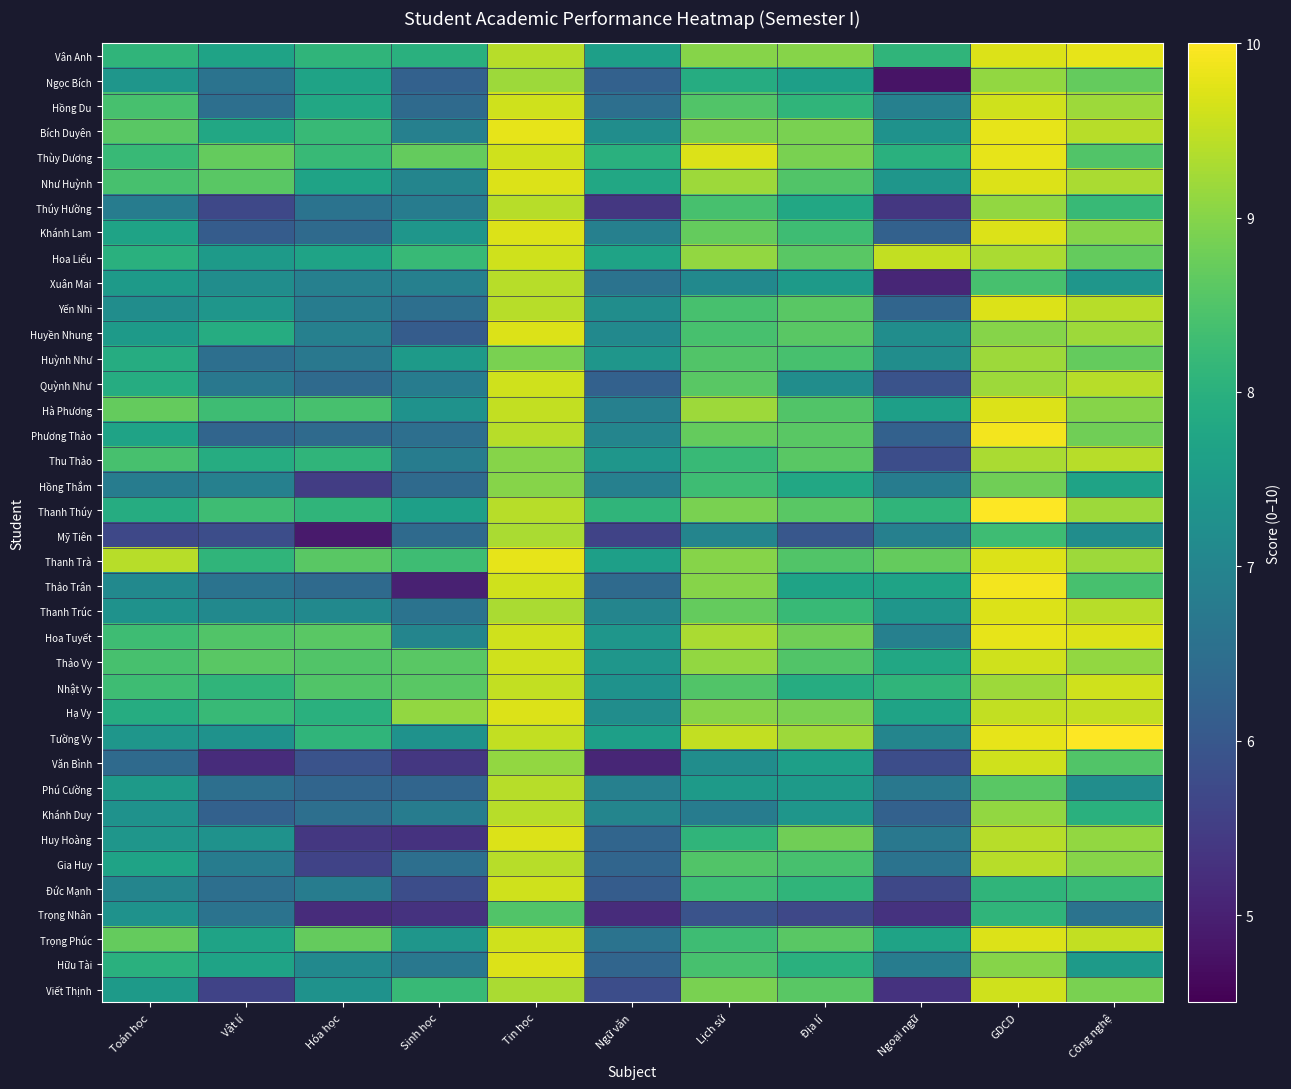

Reading right to left, list all the values displayed in this chart.

Vân Anh: Công nghệ=9.8	GDCD=9.7	Ngoại ngữ=8.1	Địa lí=9.0	Lịch sử=9.0	Ngữ văn=7.6	Tin học=9.4	Sinh học=8.0	Hóa học=8.1	Vật lí=7.7	Toán học=8.1
Ngọc Bích: Công nghệ=8.7	GDCD=9.1	Ngoại ngữ=4.8	Địa lí=7.6	Lịch sử=7.9	Ngữ văn=6.2	Tin học=9.2	Sinh học=6.2	Hóa học=7.7	Vật lí=6.6	Toán học=7.4
Hồng Du: Công nghệ=9.2	GDCD=9.6	Ngoại ngữ=6.9	Địa lí=8.1	Lịch sử=8.5	Ngữ văn=6.5	Tin học=9.6	Sinh học=6.4	Hóa học=7.8	Vật lí=6.5	Toán học=8.4
Bích Duyên: Công nghệ=9.4	GDCD=9.8	Ngoại ngữ=7.3	Địa lí=8.9	Lịch sử=8.9	Ngữ văn=7.2	Tin học=9.8	Sinh học=6.9	Hóa học=8.2	Vật lí=7.8	Toán học=8.6
Thùy Dương: Công nghệ=8.5	GDCD=9.8	Ngoại ngữ=8.0	Địa lí=8.9	Lịch sử=9.7	Ngữ văn=8.0	Tin học=9.6	Sinh học=8.7	Hóa học=8.2	Vật lí=8.7	Toán học=8.2
Như Huỳnh: Công nghệ=9.3	GDCD=9.7	Ngoại ngữ=7.4	Địa lí=8.5	Lịch sử=9.2	Ngữ văn=7.8	Tin học=9.7	Sinh học=7.0	Hóa học=7.7	Vật lí=8.6	Toán học=8.4
Thúy Hường: Công nghệ=8.2	GDCD=9.1	Ngoại ngữ=5.4	Địa lí=7.8	Lịch sử=8.4	Ngữ văn=5.4	Tin học=9.4	Sinh học=6.8	Hóa học=6.6	Vật lí=5.7	Toán học=6.8
Khánh Lam: Công nghệ=9.0	GDCD=9.7	Ngoại ngữ=6.2	Địa lí=8.3	Lịch sử=8.7	Ngữ văn=6.9	Tin học=9.7	Sinh học=7.4	Hóa học=6.4	Vật lí=6.1	Toán học=7.7
Hoa Liểu: Công nghệ=8.7	GDCD=9.3	Ngoại ngữ=9.5	Địa lí=8.6	Lịch sử=9.1	Ngữ văn=7.7	Tin học=9.6	Sinh học=8.2	Hóa học=7.7	Vật lí=7.5	Toán học=8.0
Xuân Mai: Công nghệ=7.4	GDCD=8.4	Ngoại ngữ=5.1	Địa lí=7.5	Lịch sử=7.1	Ngữ văn=6.6	Tin học=9.4	Sinh học=6.9	Hóa học=6.9	Vật lí=7.2	Toán học=7.5
Yến Nhi: Công nghệ=9.4	GDCD=9.7	Ngoại ngữ=6.3	Địa lí=8.6	Lịch sử=8.4	Ngữ văn=7.2	Tin học=9.4	Sinh học=6.5	Hóa học=6.8	Vật lí=7.4	Toán học=7.2
Huyền Nhung: Công nghệ=9.2	GDCD=9.0	Ngoại ngữ=7.2	Địa lí=8.6	Lịch sử=8.4	Ngữ văn=7.1	Tin học=9.7	Sinh học=6.1	Hóa học=6.9	Vật lí=7.9	Toán học=7.5
Huỳnh Như: Công nghệ=8.7	GDCD=9.2	Ngoại ngữ=7.2	Địa lí=8.4	Lịch sử=8.5	Ngữ văn=7.4	Tin học=8.9	Sinh học=7.5	Hóa học=6.7	Vật lí=6.5	Toán học=7.9
Quỳnh Như: Công nghệ=9.4	GDCD=9.2	Ngoại ngữ=5.9	Địa lí=7.2	Lịch sử=8.6	Ngữ văn=6.2	Tin học=9.6	Sinh học=6.8	Hóa học=6.4	Vật lí=6.7	Toán học=7.9
Hà Phương: Công nghệ=9.0	GDCD=9.7	Ngoại ngữ=7.6	Địa lí=8.5	Lịch sử=9.2	Ngữ văn=6.9	Tin học=9.5	Sinh học=7.3	Hóa học=8.4	Vật lí=8.3	Toán học=8.7
Phương Thảo: Công nghệ=8.8	GDCD=9.9	Ngoại ngữ=6.2	Địa lí=8.6	Lịch sử=8.7	Ngữ văn=7.0	Tin học=9.4	Sinh học=6.5	Hóa học=6.4	Vật lí=6.3	Toán học=7.7
Thu Thảo: Công nghệ=9.4	GDCD=9.3	Ngoại ngữ=5.8	Địa lí=8.6	Lịch sử=8.2	Ngữ văn=7.4	Tin học=9.0	Sinh học=6.8	Hóa học=8.1	Vật lí=7.9	Toán học=8.4
Hồng Thắm: Công nghệ=7.7	GDCD=8.8	Ngoại ngữ=6.8	Địa lí=7.8	Lịch sử=8.3	Ngữ văn=6.9	Tin học=9.0	Sinh học=6.4	Hóa học=5.5	Vật lí=6.9	Toán học=6.8
Thanh Thúy: Công nghệ=9.2	GDCD=10.0	Ngoại ngữ=8.1	Địa lí=8.6	Lịch sử=8.9	Ngữ văn=8.1	Tin học=9.4	Sinh học=7.6	Hóa học=8.1	Vật lí=8.3	Toán học=7.9
Mỹ Tiên: Công nghệ=7.2	GDCD=8.3	Ngoại ngữ=6.9	Địa lí=6.0	Lịch sử=7.0	Ngữ văn=5.6	Tin học=9.3	Sinh học=6.4	Hóa học=4.9	Vật lí=5.8	Toán học=5.7
Thanh Trà: Công nghệ=9.2	GDCD=9.7	Ngoại ngữ=8.7	Địa lí=8.5	Lịch sử=9.0	Ngữ văn=7.6	Tin học=9.8	Sinh học=8.3	Hóa học=8.6	Vật lí=8.1	Toán học=9.4
Thảo Trân: Công nghệ=8.4	GDCD=9.9	Ngoại ngữ=7.7	Địa lí=7.7	Lịch sử=9.0	Ngữ văn=6.4	Tin học=9.6	Sinh học=5.0	Hóa học=6.4	Vật lí=6.6	Toán học=7.1
Thanh Trúc: Công nghệ=9.4	GDCD=9.7	Ngoại ngữ=7.4	Địa lí=8.2	Lịch sử=8.7	Ngữ văn=7.0	Tin học=9.3	Sinh học=6.6	Hóa học=7.1	Vật lí=7.1	Toán học=7.3
Hoa Tuyết: Công nghệ=9.7	GDCD=9.8	Ngoại ngữ=6.9	Địa lí=8.8	Lịch sử=9.3	Ngữ văn=7.4	Tin học=9.6	Sinh học=7.0	Hóa học=8.6	Vật lí=8.5	Toán học=8.3
Thảo Vy: Công nghệ=9.1	GDCD=9.6	Ngoại ngữ=7.8	Địa lí=8.5	Lịch sử=9.1	Ngữ văn=7.4	Tin học=9.6	Sinh học=8.6	Hóa học=8.5	Vật lí=8.6	Toán học=8.4
Nhật Vy: Công nghệ=9.6	GDCD=9.2	Ngoại ngữ=8.1	Địa lí=7.9	Lịch sử=8.5	Ngữ văn=7.3	Tin học=9.5	Sinh học=8.6	Hóa học=8.5	Vật lí=8.1	Toán học=8.3
Hạ Vy: Công nghệ=9.5	GDCD=9.5	Ngoại ngữ=7.7	Địa lí=8.9	Lịch sử=9.0	Ngữ văn=7.2	Tin học=9.7	Sinh học=9.1	Hóa học=8.0	Vật lí=8.2	Toán học=7.9
Tường Vy: Công nghệ=10.0	GDCD=9.8	Ngoại ngữ=7.0	Địa lí=9.2	Lịch sử=9.5	Ngữ văn=7.6	Tin học=9.5	Sinh học=7.3	Hóa học=8.1	Vật lí=7.3	Toán học=7.4
Văn Bình: Công nghệ=8.5	GDCD=9.6	Ngoại ngữ=5.8	Địa lí=7.6	Lịch sử=7.2	Ngữ văn=5.1	Tin học=9.1	Sinh học=5.4	Hóa học=5.9	Vật lí=5.2	Toán học=6.4
Phú Cường: Công nghệ=7.2	GDCD=8.6	Ngoại ngữ=6.7	Địa lí=7.5	Lịch sử=7.5	Ngữ văn=6.9	Tin học=9.4	Sinh học=6.3	Hóa học=6.3	Vật lí=6.5	Toán học=7.5
Khánh Duy: Công nghệ=8.0	GDCD=9.1	Ngoại ngữ=6.2	Địa lí=7.4	Lịch sử=6.8	Ngữ văn=7.0	Tin học=9.4	Sinh học=6.8	Hóa học=6.5	Vật lí=6.2	Toán học=7.3
Huy Hoàng: Công nghệ=9.1	GDCD=9.4	Ngoại ngữ=6.7	Địa lí=8.8	Lịch sử=8.1	Ngữ văn=6.3	Tin học=9.7	Sinh học=5.3	Hóa học=5.4	Vật lí=7.3	Toán học=7.4
Gia Huy: Công nghệ=9.0	GDCD=9.4	Ngoại ngữ=6.6	Địa lí=8.4	Lịch sử=8.5	Ngữ văn=6.3	Tin học=9.4	Sinh học=6.5	Hóa học=5.6	Vật lí=6.8	Toán học=7.7
Đức Mạnh: Công nghệ=8.2	GDCD=8.1	Ngoại ngữ=5.7	Địa lí=8.1	Lịch sử=8.3	Ngữ văn=6.1	Tin học=9.6	Sinh học=5.8	Hóa học=6.8	Vật lí=6.5	Toán học=7.0
Trọng Nhân: Công nghệ=6.6	GDCD=8.1	Ngoại ngữ=5.3	Địa lí=5.7	Lịch sử=5.9	Ngữ văn=5.2	Tin học=8.5	Sinh học=5.3	Hóa học=5.2	Vật lí=6.6	Toán học=7.3
Trọng Phúc: Công nghệ=9.5	GDCD=9.7	Ngoại ngữ=7.7	Địa lí=8.6	Lịch sử=8.3	Ngữ văn=6.6	Tin học=9.6	Sinh học=7.4	Hóa học=8.7	Vật lí=7.7	Toán học=8.7
Hữu Tài: Công nghệ=7.5	GDCD=9.0	Ngoại ngữ=6.8	Địa lí=8.0	Lịch sử=8.4	Ngữ văn=6.3	Tin học=9.7	Sinh học=6.7	Hóa học=7.1	Vật lí=7.7	Toán học=8.0
Viết Thịnh: Công nghệ=8.9	GDCD=9.6	Ngoại ngữ=5.3	Địa lí=8.6	Lịch sử=8.9	Ngữ văn=5.8	Tin học=9.3	Sinh học=8.2	Hóa học=7.3	Vật lí=5.6	Toán học=7.5